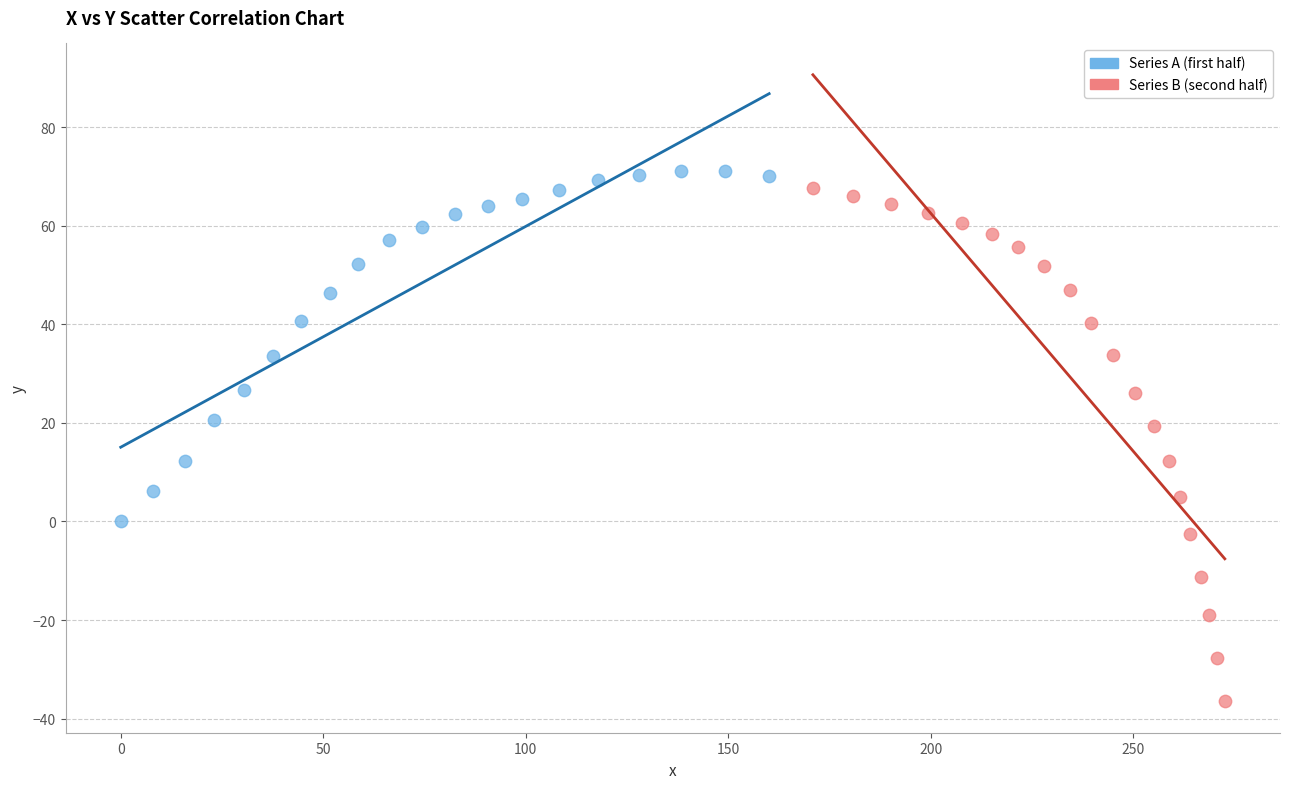

Which series has the widest spread of Y values?

Series B (second half)